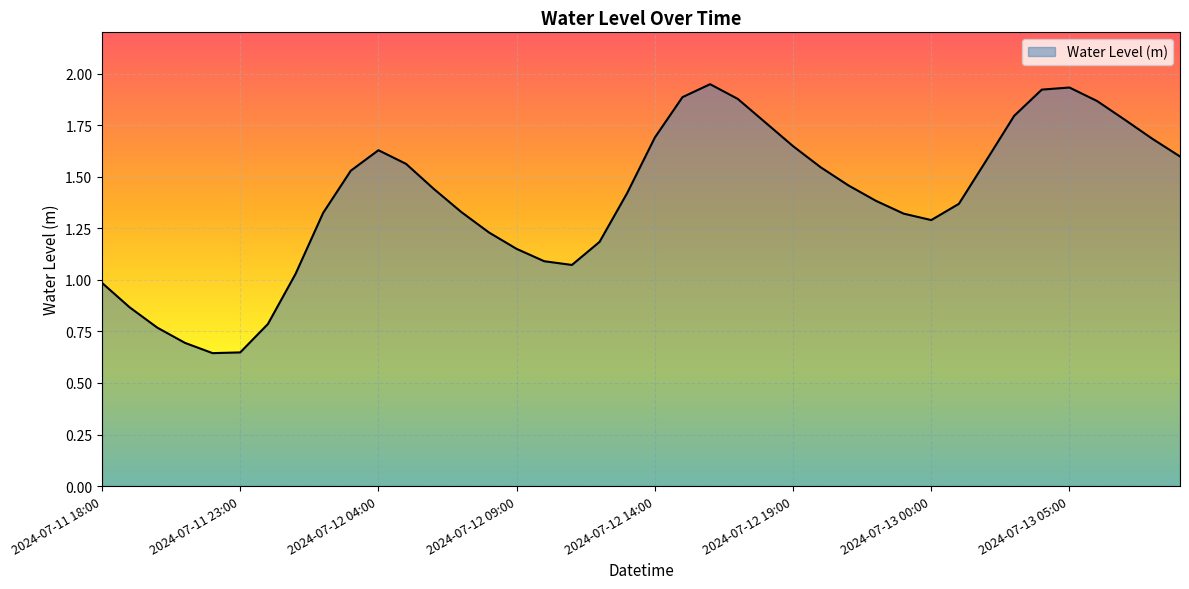

How many lines are shown in the chart?

1